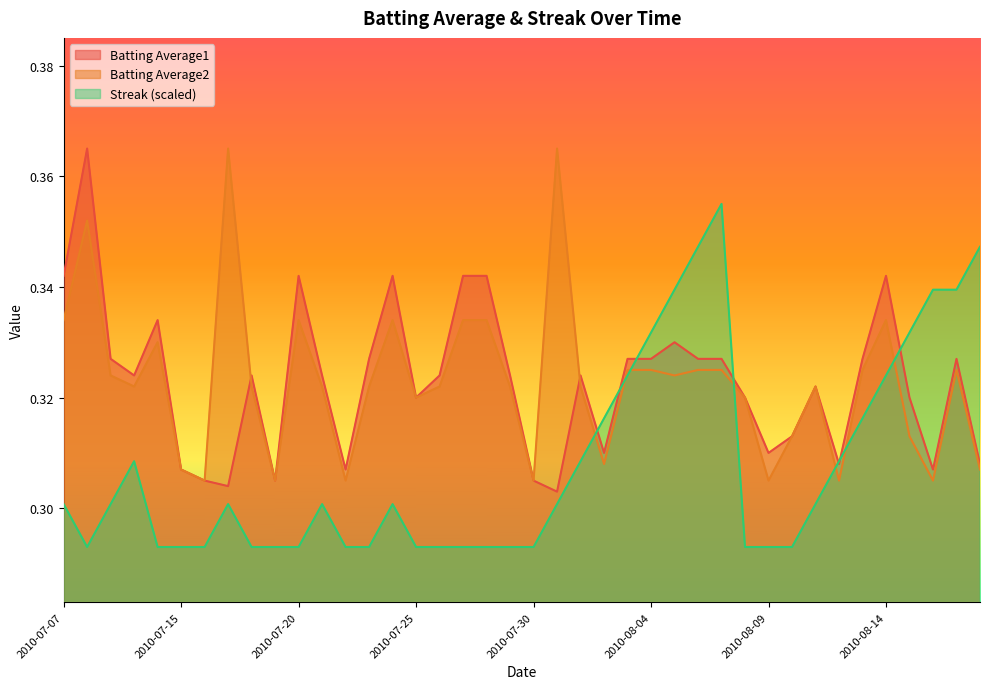

How many series are shown in this chart?

3